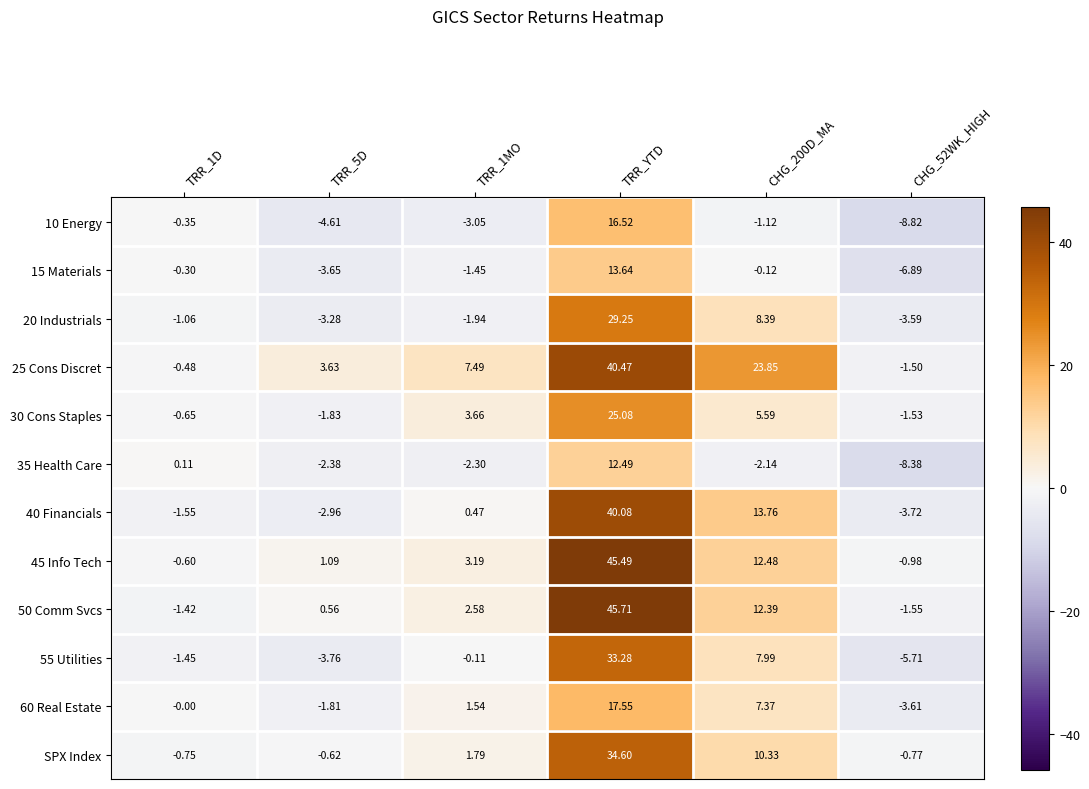

List the series in order of their peak value, highest first.

50 Comm Svcs, 45 Info Tech, 25 Cons Discret, 40 Financials, SPX Index, 55 Utilities, 20 Industrials, 30 Cons Staples, 60 Real Estate, 10 Energy, 15 Materials, 35 Health Care